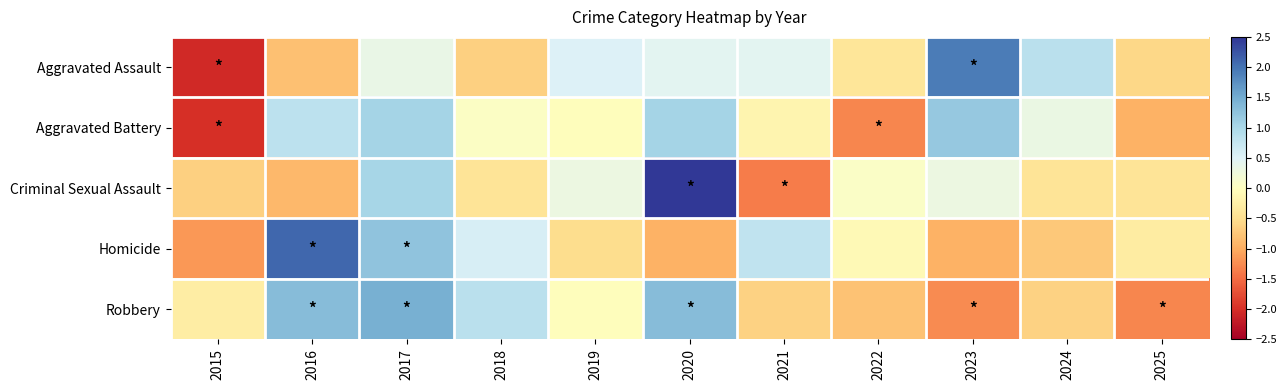

Which series has the largest total across all categories?

Aggravated Assault